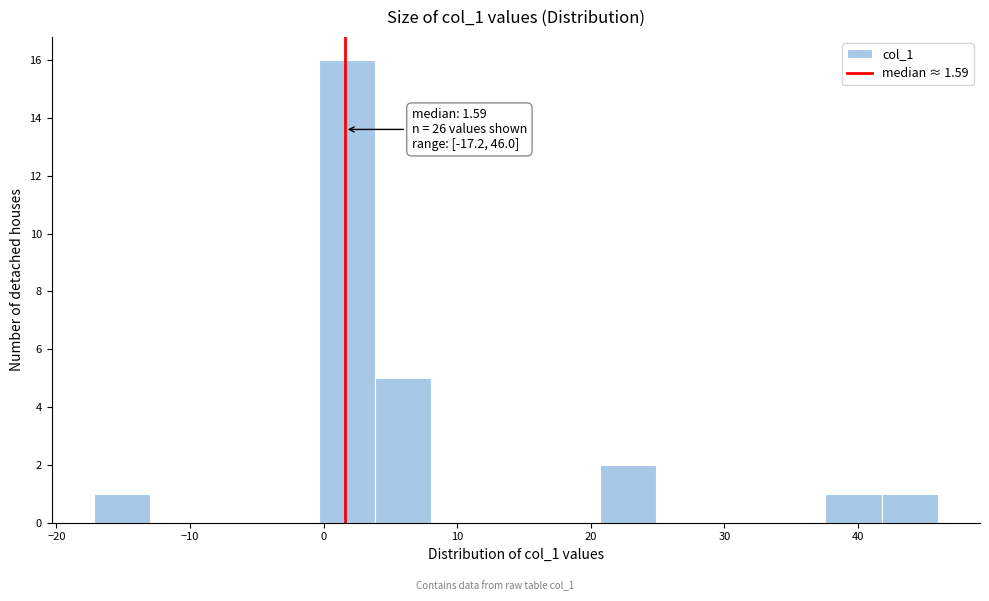

Over which range of the x-axis is the bar tallest?

0 to 4